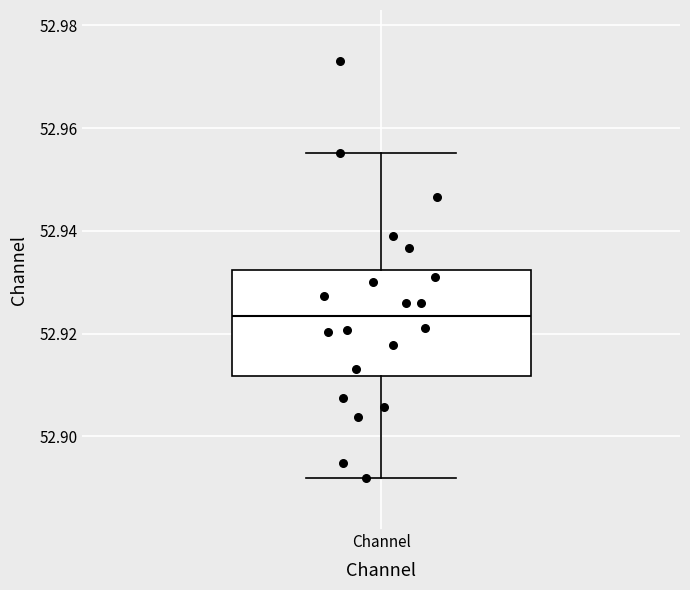

Read this box plot against the y-axis: the position of the median line, the range covered by the box, and the ends of both whiskers. The values are not printed on the chart, so give them approximately, as read against the axis.

median 52.924, box 52.912 to 52.932, whiskers 52.892 to 52.956